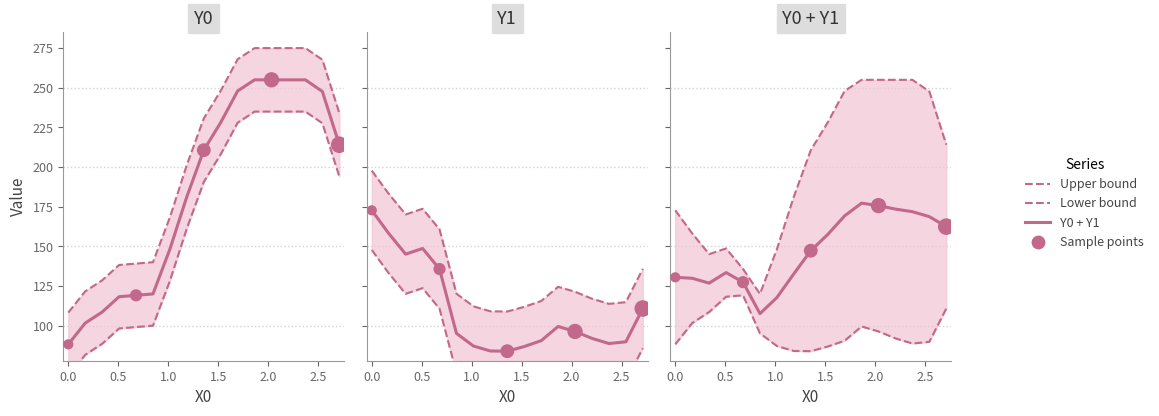

Which series has the largest total across all categories?

Y0